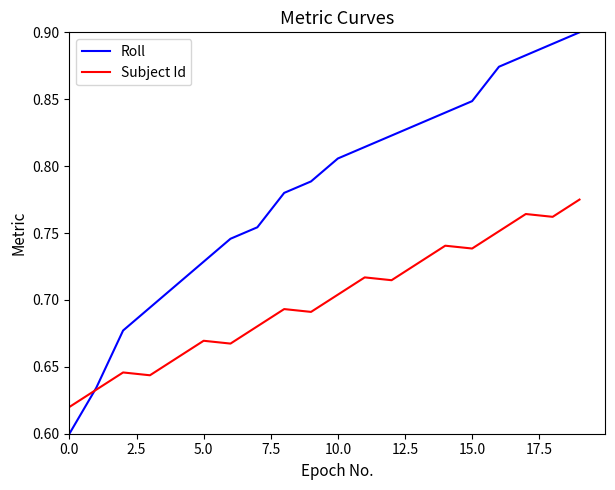

Rank the series by their maximum value, from lowest to highest.

Subject Id, Roll